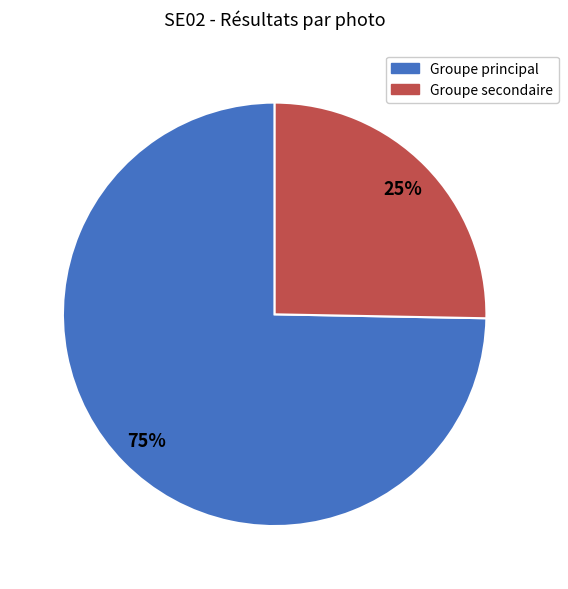

To the nearest percent, what is the average slice percentage?

50%